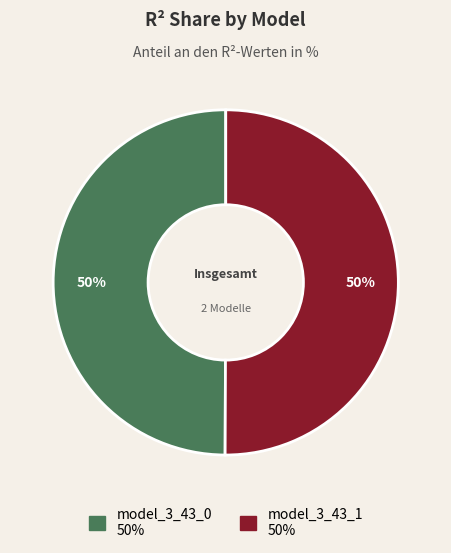

What percentage is the model_3_43_1 slice, to the nearest percent?

50%